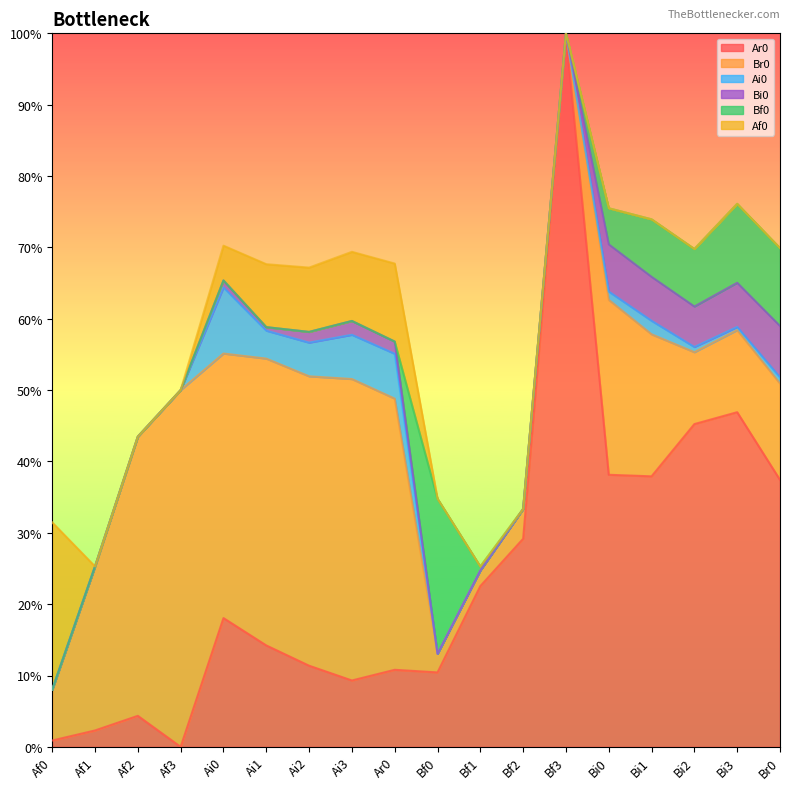

Reading left to right, extract all data points from this chart.

Ar0: 0.0	0.0	0.0	0.0	0.2	0.1	0.1	0.1	0.1	0.1	0.2	0.3	1.0	0.4	0.4	0.5	0.5	0.4
Br0: 0.1	0.2	0.4	0.5	0.4	0.4	0.4	0.4	0.4	0.0	0.0	0.0	0.0	0.2	0.2	0.1	0.1	0.1
Ai0: 0.0	0.0	0.0	0.0	0.1	0.0	0.0	0.1	0.1	0.0	0.0	0.0	0.0	0.0	0.0	0.0	0.0	0.0
Bi0: 0.0	0.0	0.0	0.0	0.0	0.0	0.0	0.0	0.0	0.0	0.0	0.0	0.0	0.1	0.1	0.1	0.1	0.1
Bf0: 0.0	0.0	0.0	0.0	0.0	0.0	0.0	0.0	0.0	0.2	0.0	0.0	0.0	0.1	0.1	0.1	0.1	0.1
Af0: 0.2	0.0	0.0	0.0	0.0	0.1	0.1	0.1	0.1	0.0	0.0	0.0	0.0	0.0	0.0	0.0	0.0	0.0